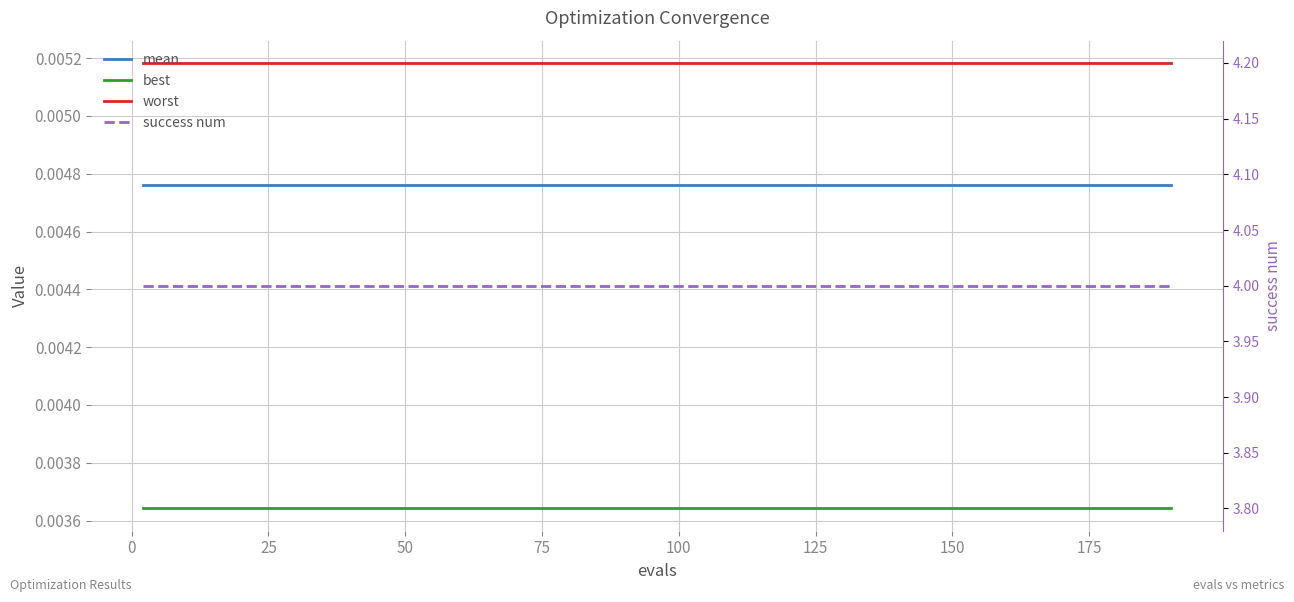

Reading right to left, list all the values displayed in this chart.

mean: 0.0	0.0	0.0	0.0	0.0	0.0	0.0	0.0	0.0	0.0	0.0	0.0	0.0	0.0	0.0	0.0	0.0	0.0	0.0	0.0
best: 0.0	0.0	0.0	0.0	0.0	0.0	0.0	0.0	0.0	0.0	0.0	0.0	0.0	0.0	0.0	0.0	0.0	0.0	0.0	0.0
worst: 0.0	0.0	0.0	0.0	0.0	0.0	0.0	0.0	0.0	0.0	0.0	0.0	0.0	0.0	0.0	0.0	0.0	0.0	0.0	0.0
success num: 4.0	4.0	4.0	4.0	4.0	4.0	4.0	4.0	4.0	4.0	4.0	4.0	4.0	4.0	4.0	4.0	4.0	4.0	4.0	4.0